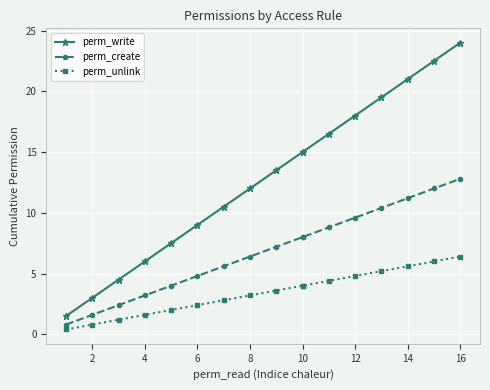

Which series has the largest range (max minus min)?

perm_write